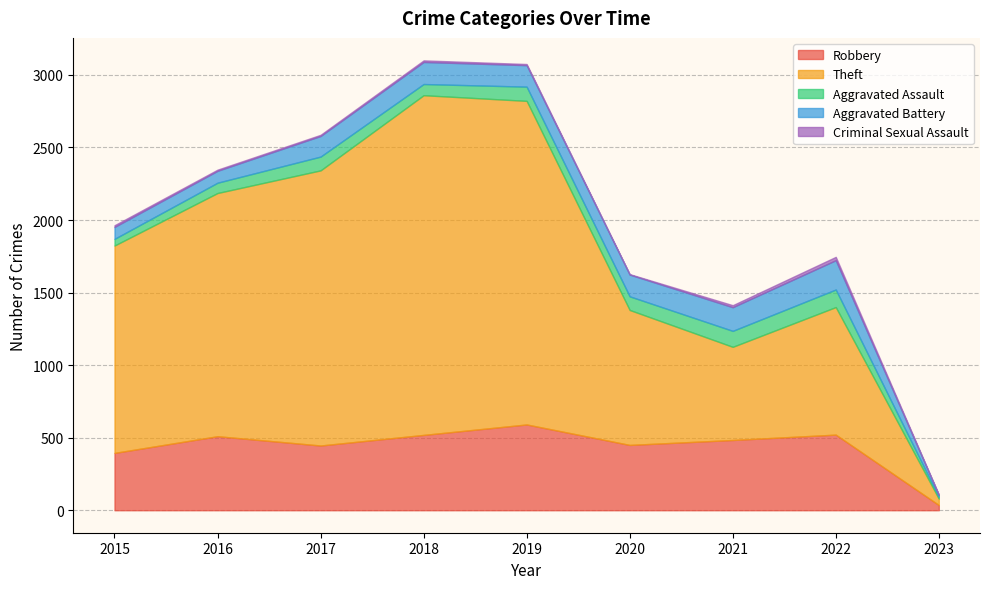

True or false: Criminal Sexual Assault has more than 1 points higher than both neighbors.

True